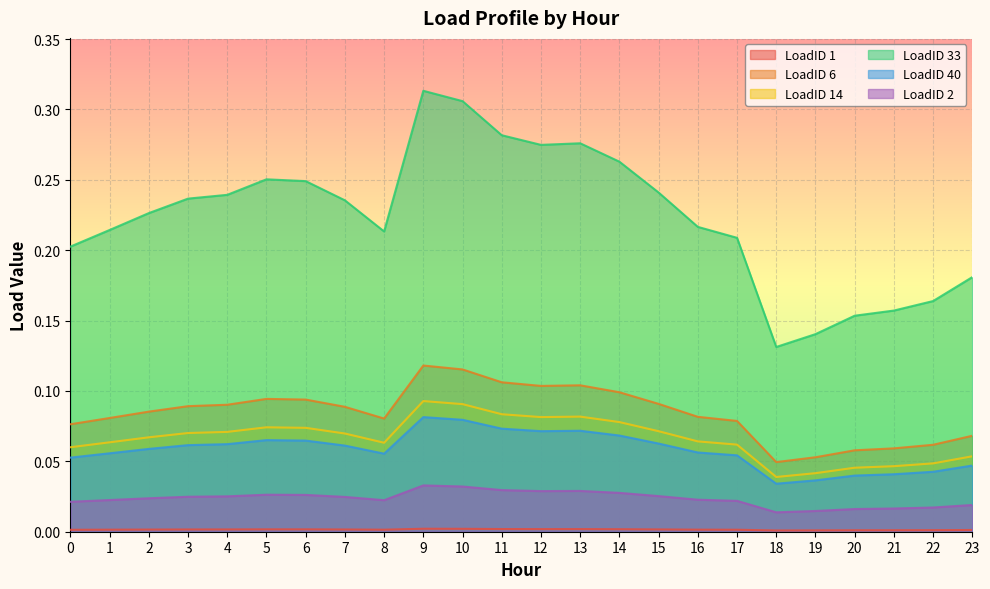

The value of LoadID 2 at 9 is 0.0. True or false?

False